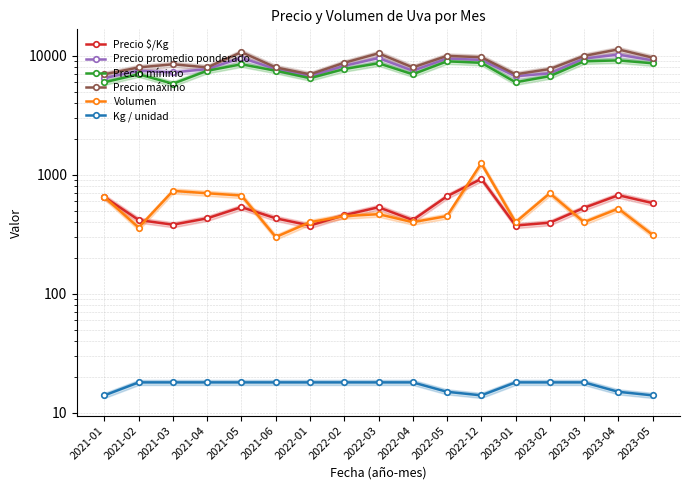

Is this an area chart (filled region under the line)?

No